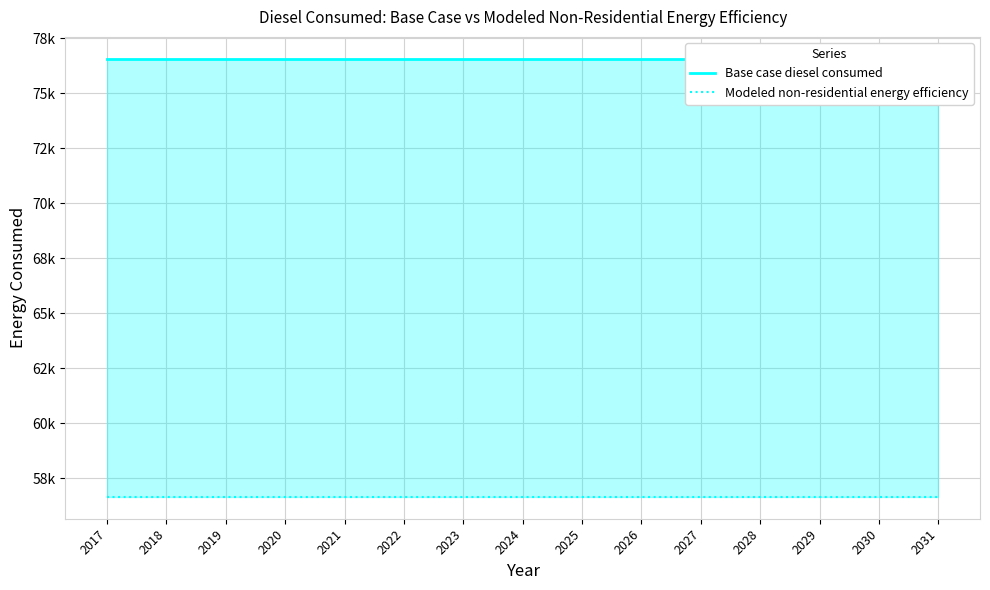

What is the difference between the highest and lowest values at 2027?

19908.0